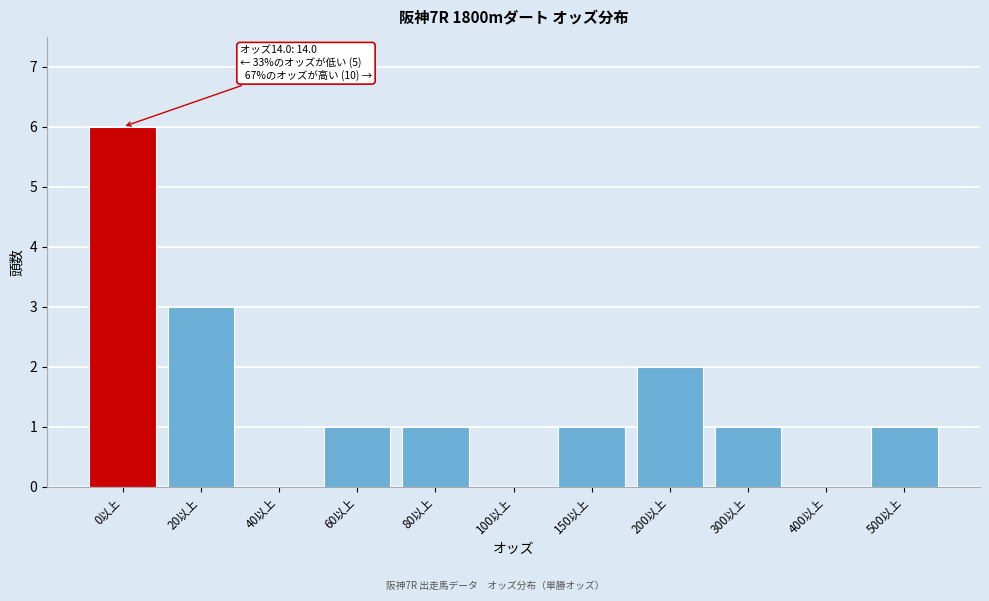

Reading right to left, what are all the values shown in this chart?

500以上=1	400以上=0	300以上=1	200以上=2	150以上=1	100以上=0	80以上=1	60以上=1	40以上=0	20以上=3	0以上=6